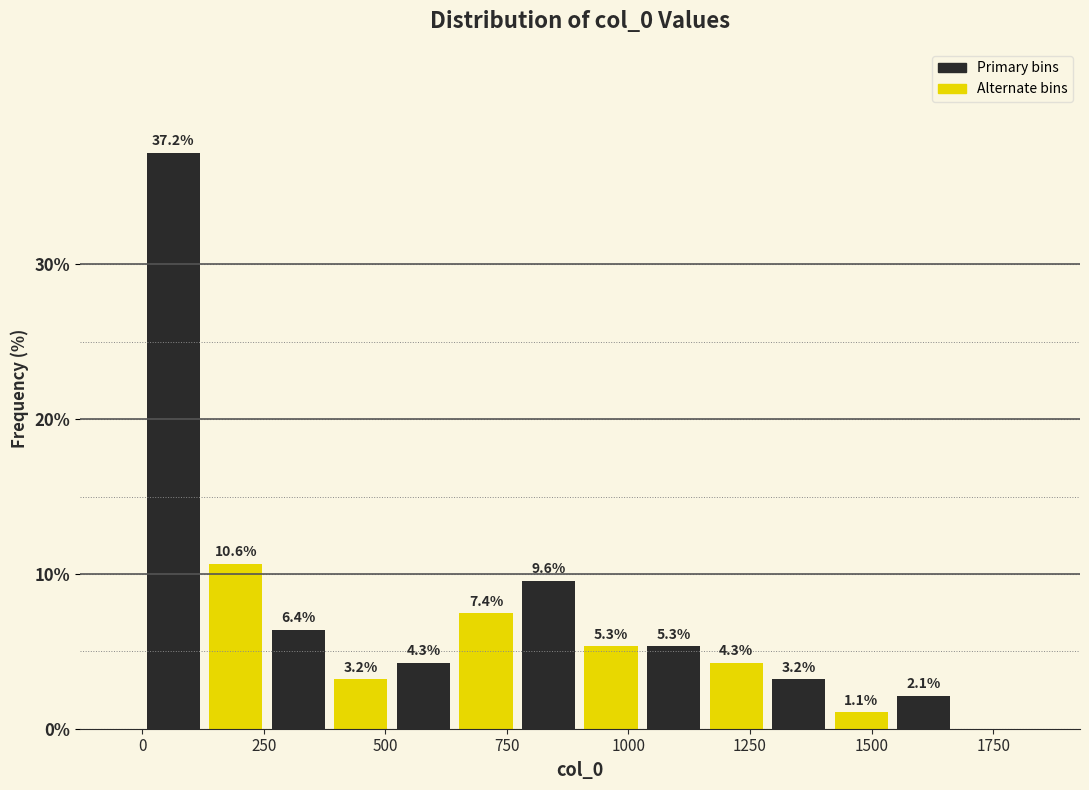

Around what value on the x-axis is the tallest bar? Give the approximate position of its centre, as read against the axis.

50